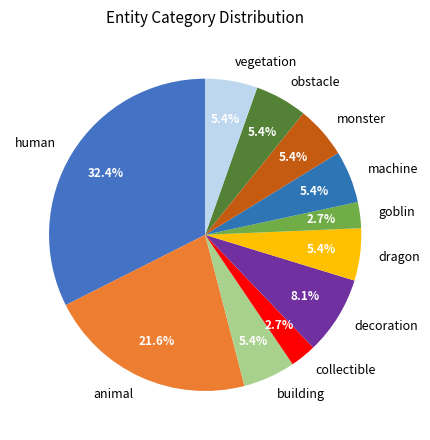

What percentage is NOT represented by human?

67.6%